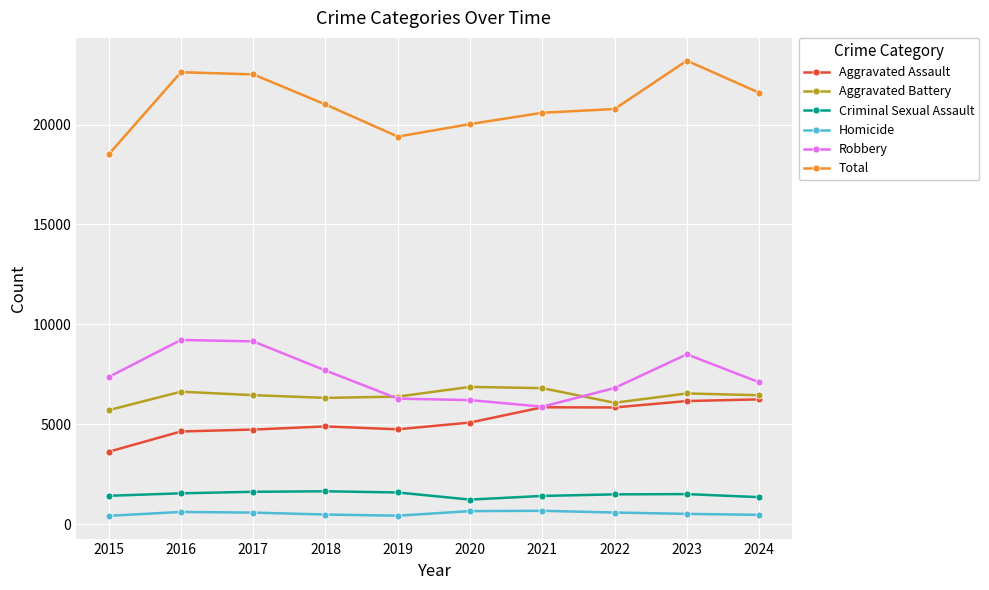

Rank the series by their maximum value, from lowest to highest.

Homicide, Criminal Sexual Assault, Aggravated Assault, Aggravated Battery, Robbery, Total